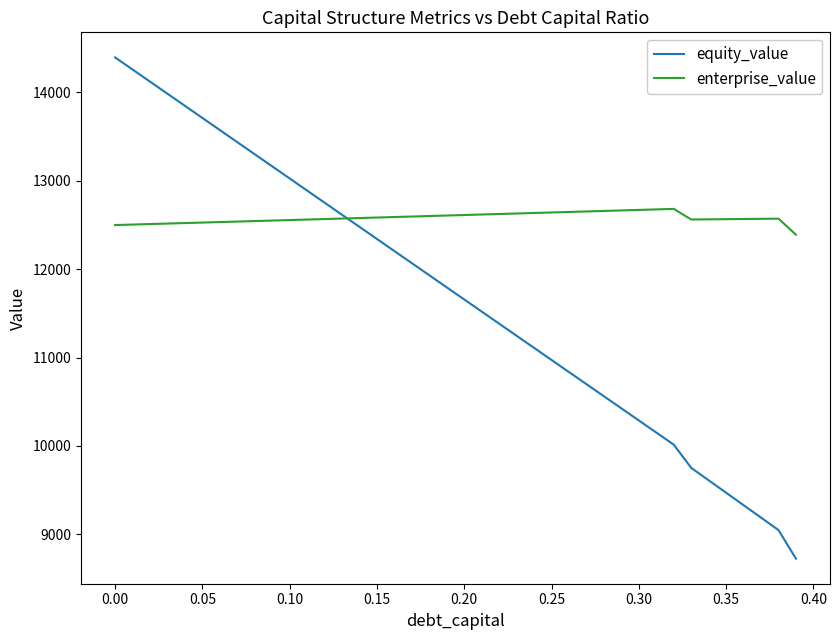

Which series has the widest spread of values?

equity_value